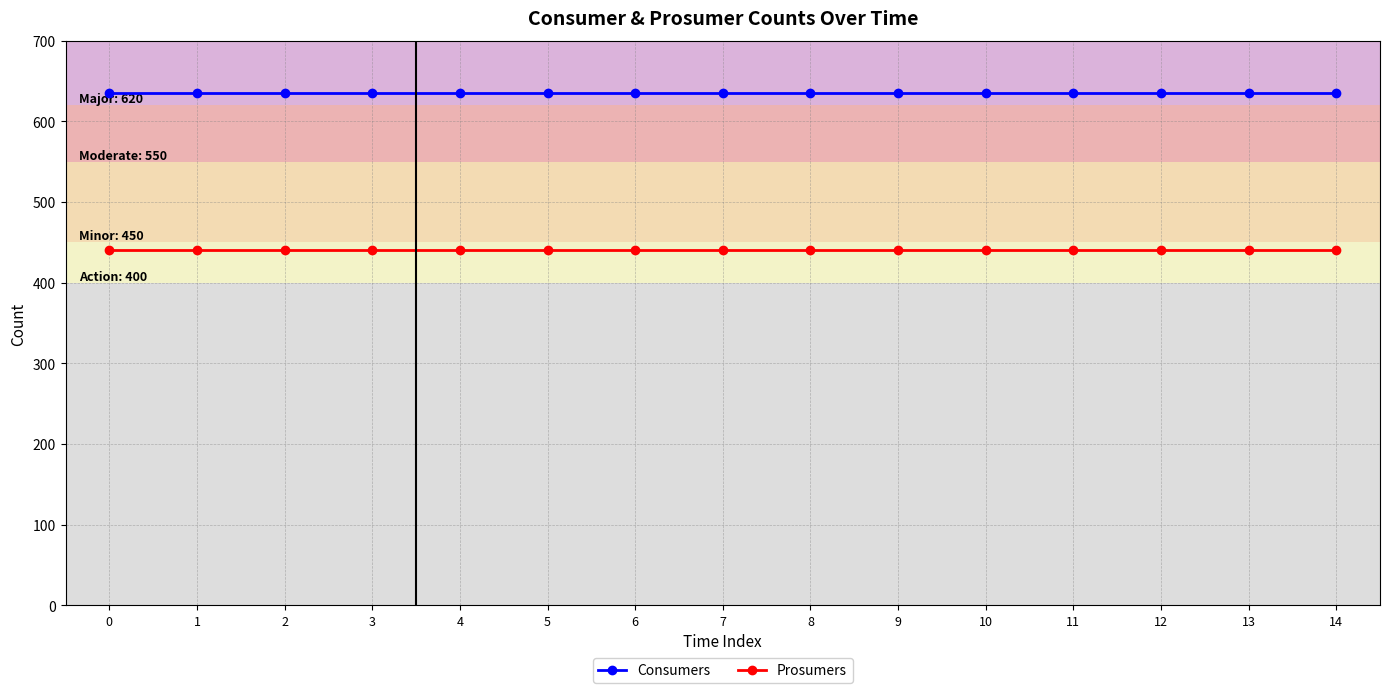

At 11, list the series in order from smallest to largest.

Prosumers, Consumers